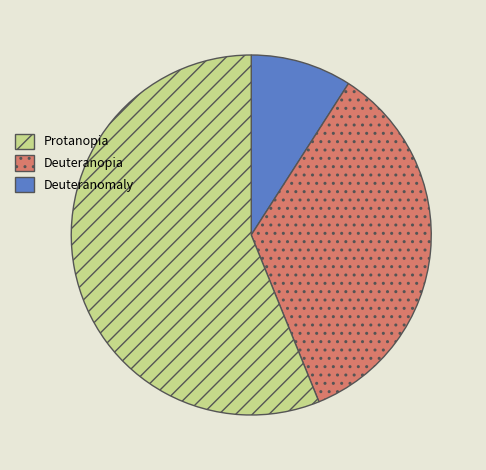

Does any single category account for the majority?

Yes